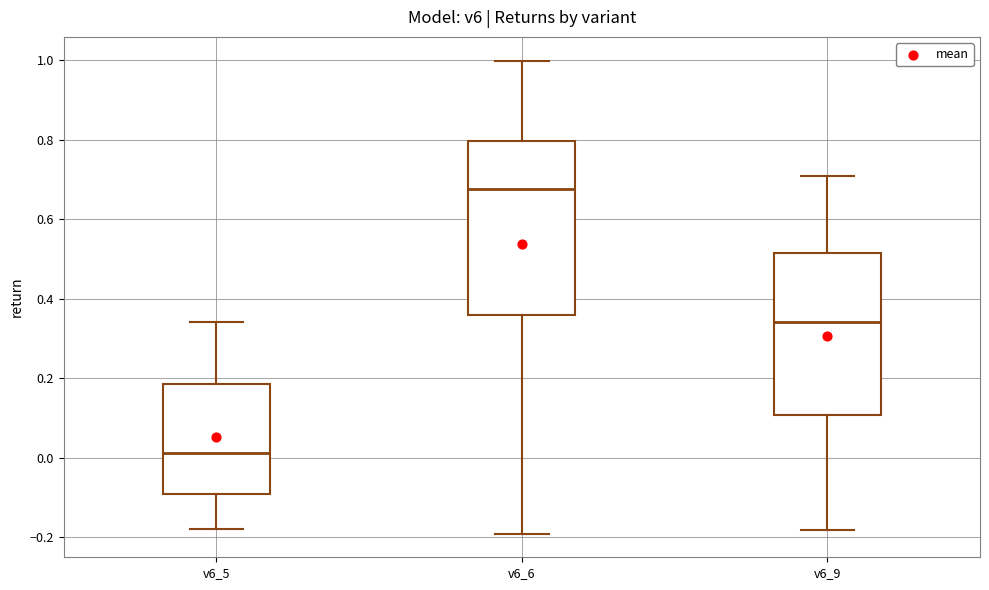

Comparing the boxes themselves (not the whiskers), which one is the tallest?

v6_6